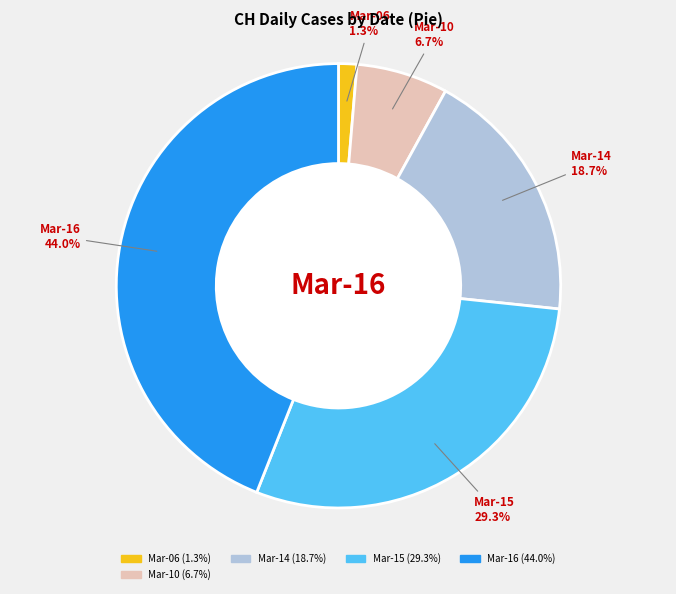

Is there a majority slice in this chart?

No